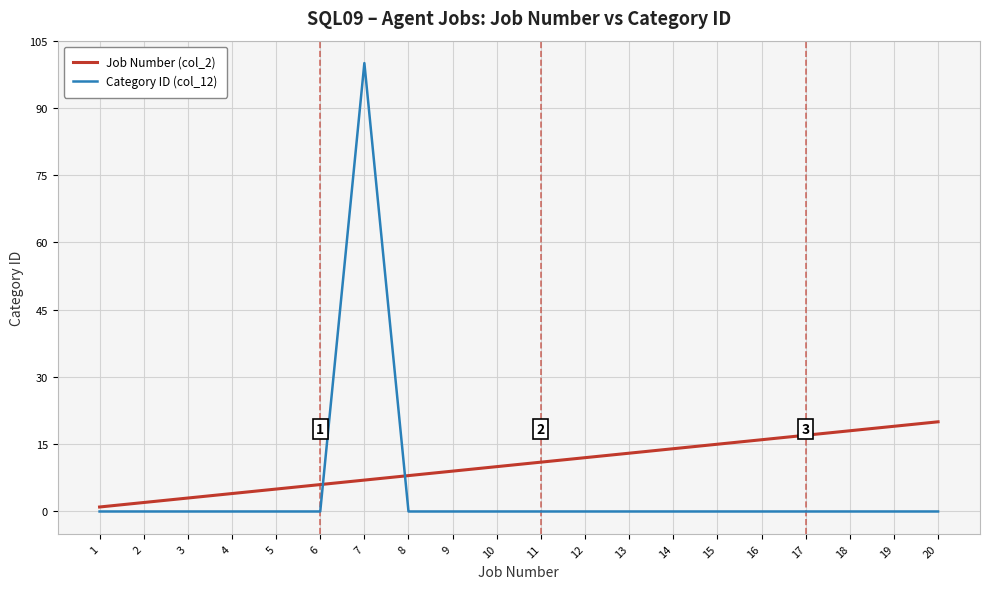

Read the Job Number (col_2) value at 3.

3